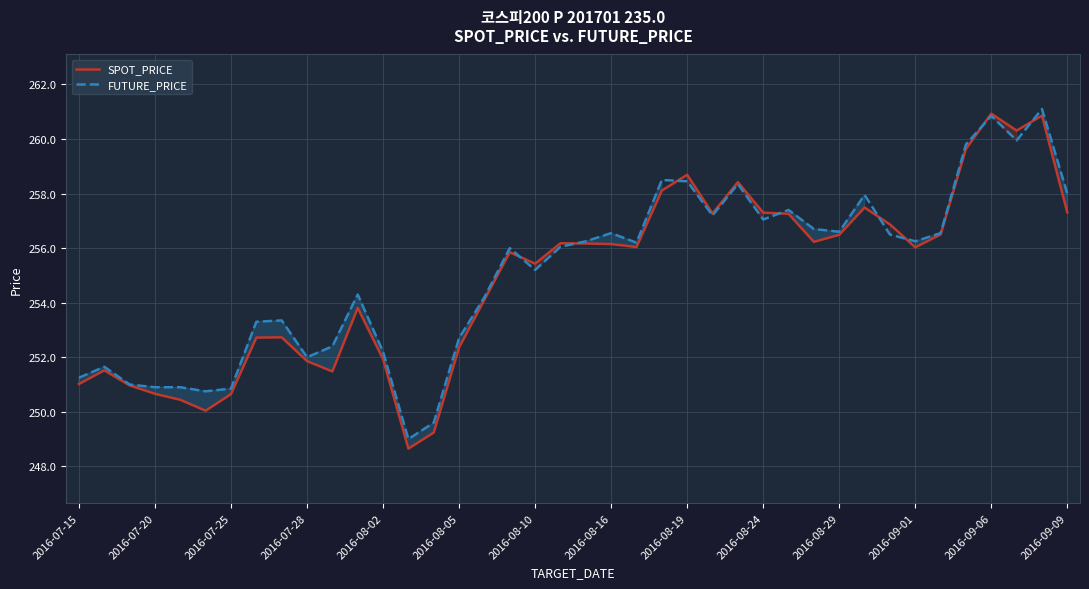

True or false: SPOT_PRICE and FUTURE_PRICE cross at least once.

True